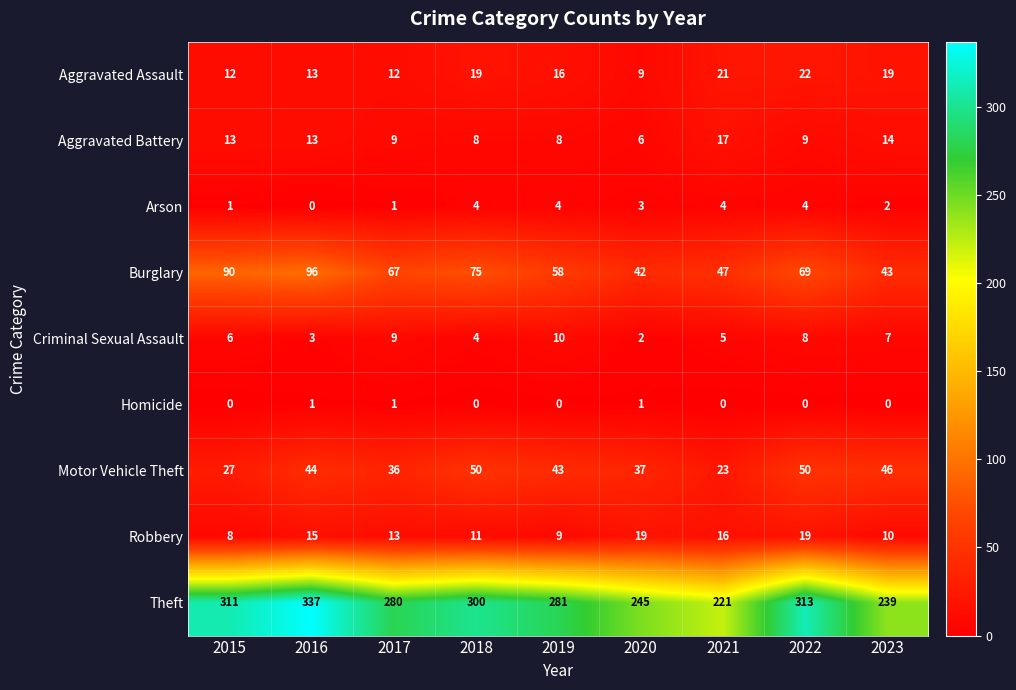

Which category has the lowest value in the Criminal Sexual Assault series?

2020